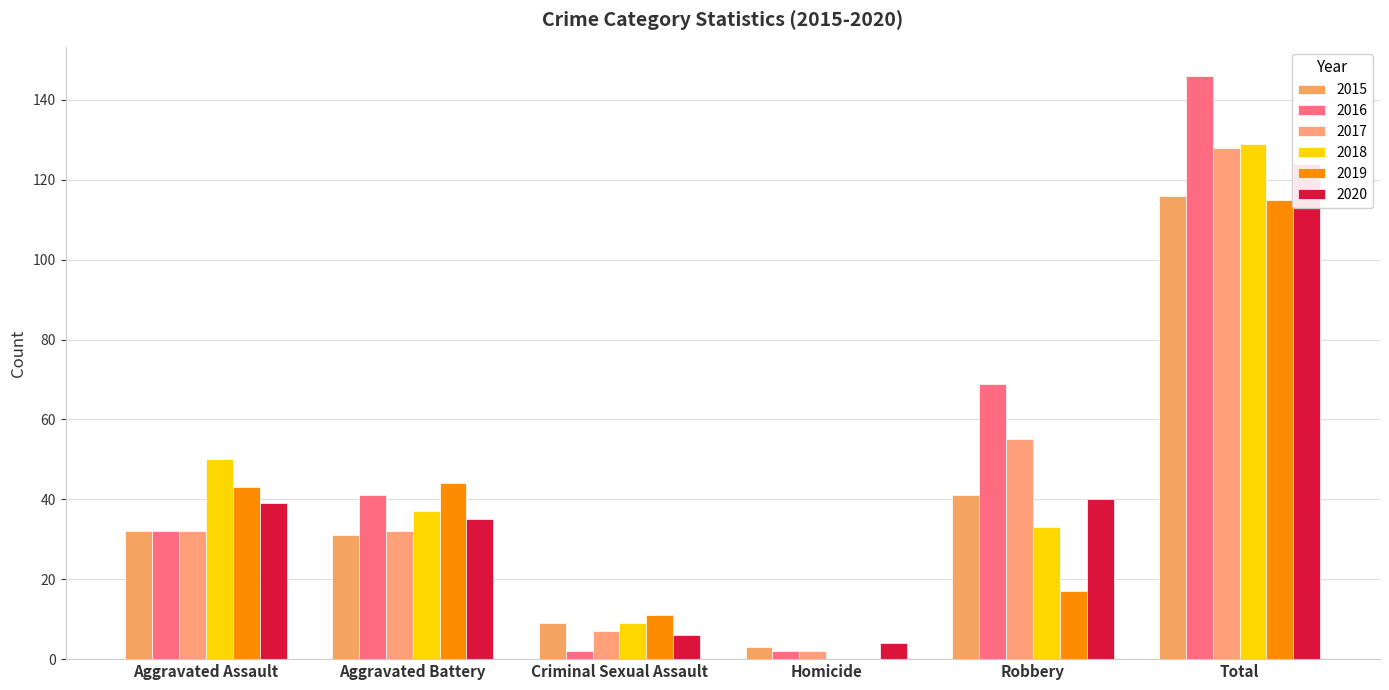

What is the difference between the second highest and minimum values in the 2020 series?

36